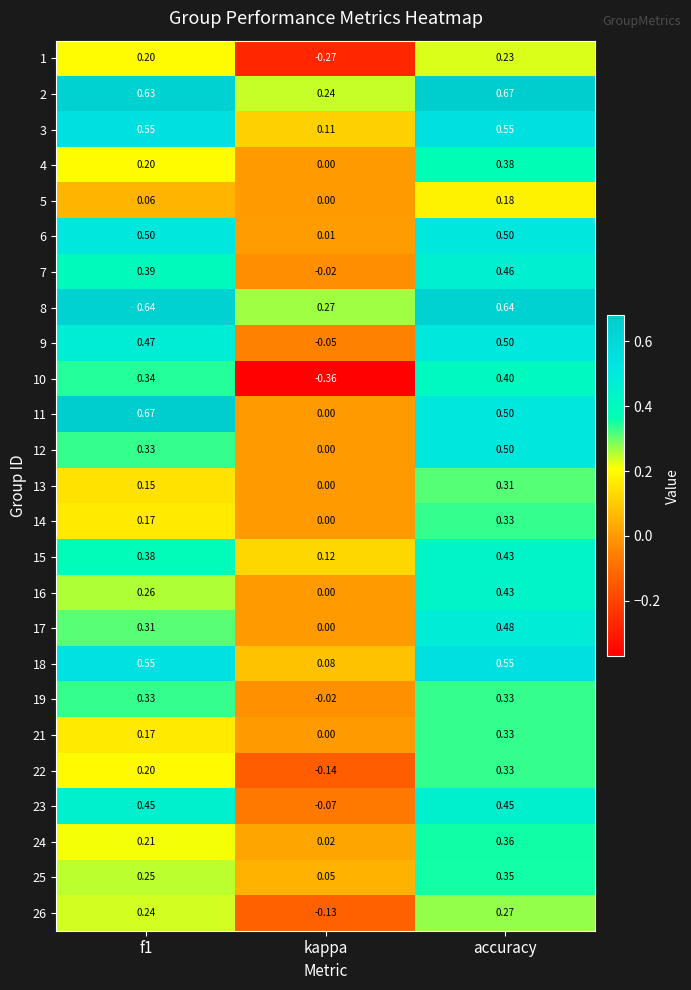

At which category is the sum across all series the highest?

accuracy